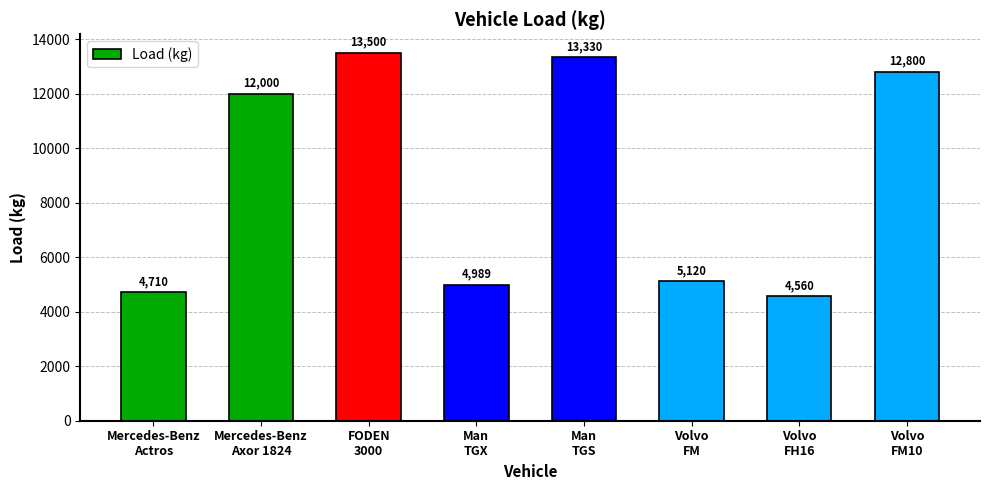

How many bars are there in total?

8